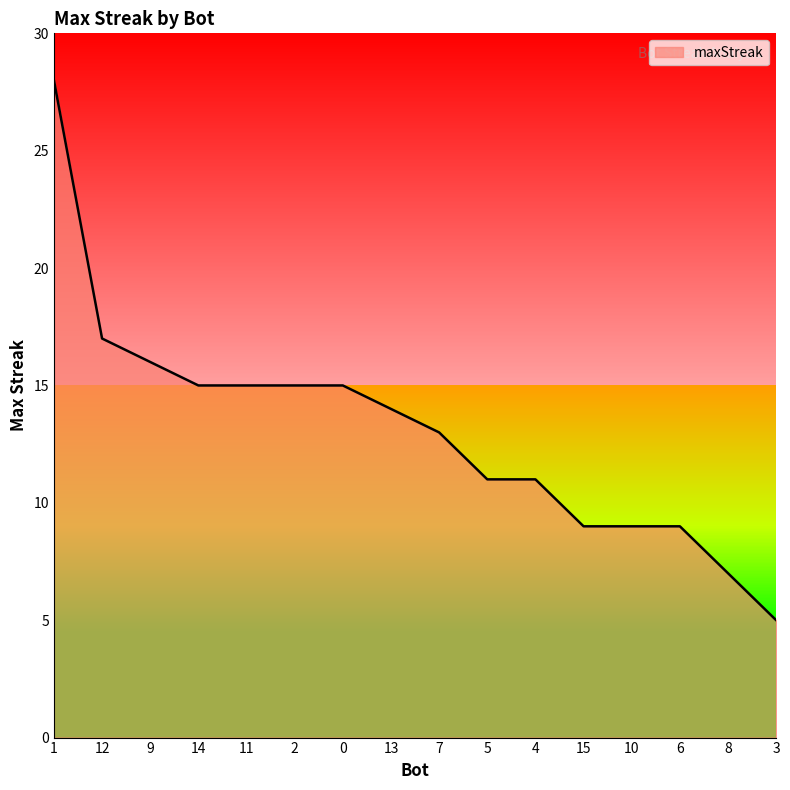

What position from the left is 10?

13